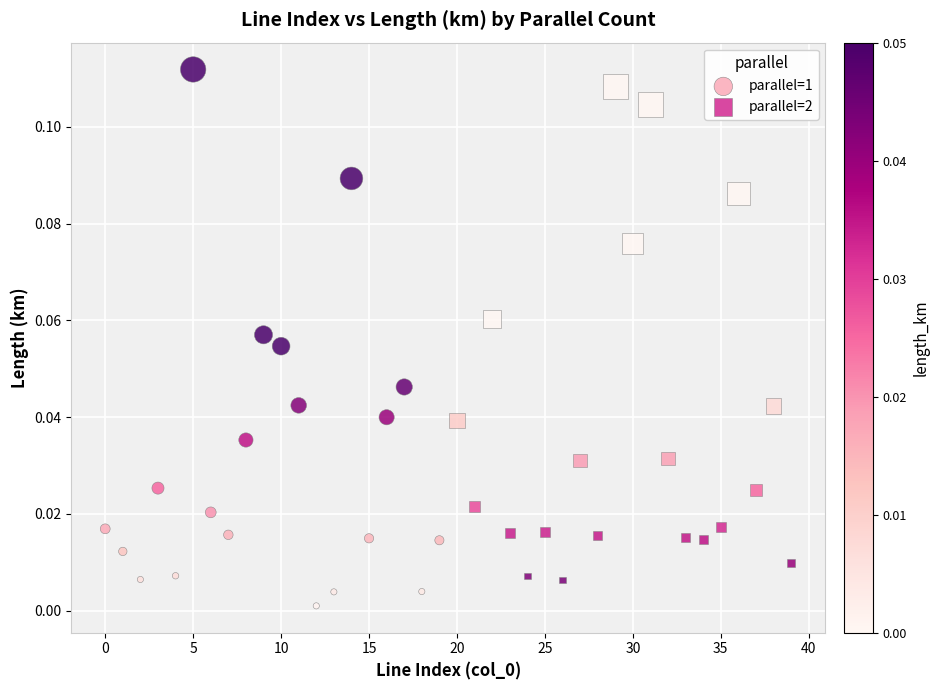

Which series has the widest spread of Y values?

parallel=1